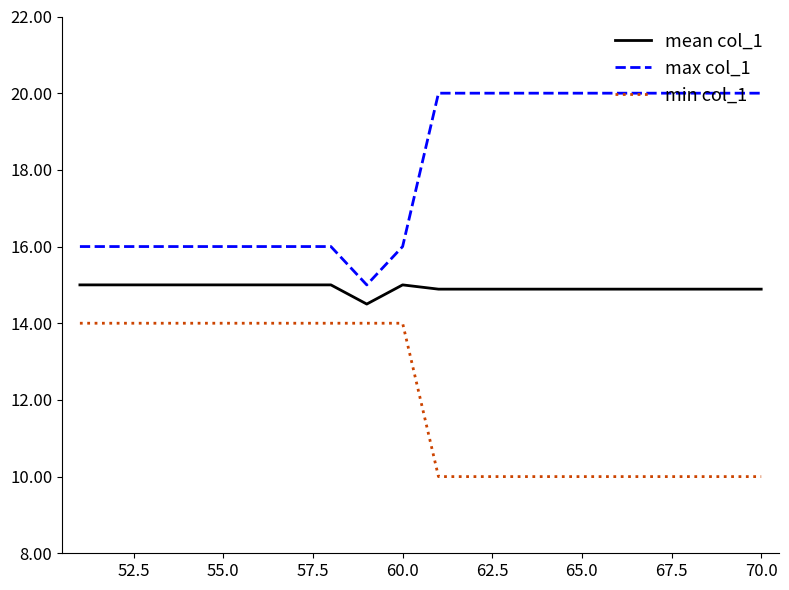

What is the sum of all max col_1 values?

359.0